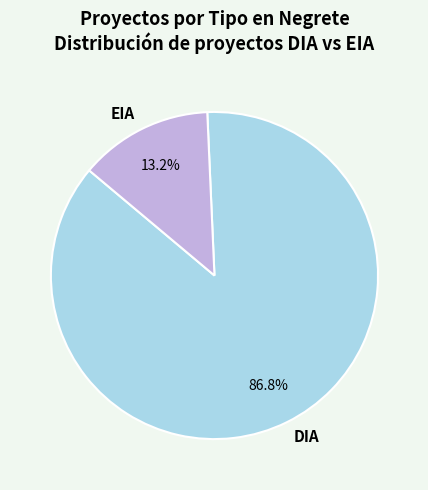

Is it true that DIA is 87% of the pie?

True